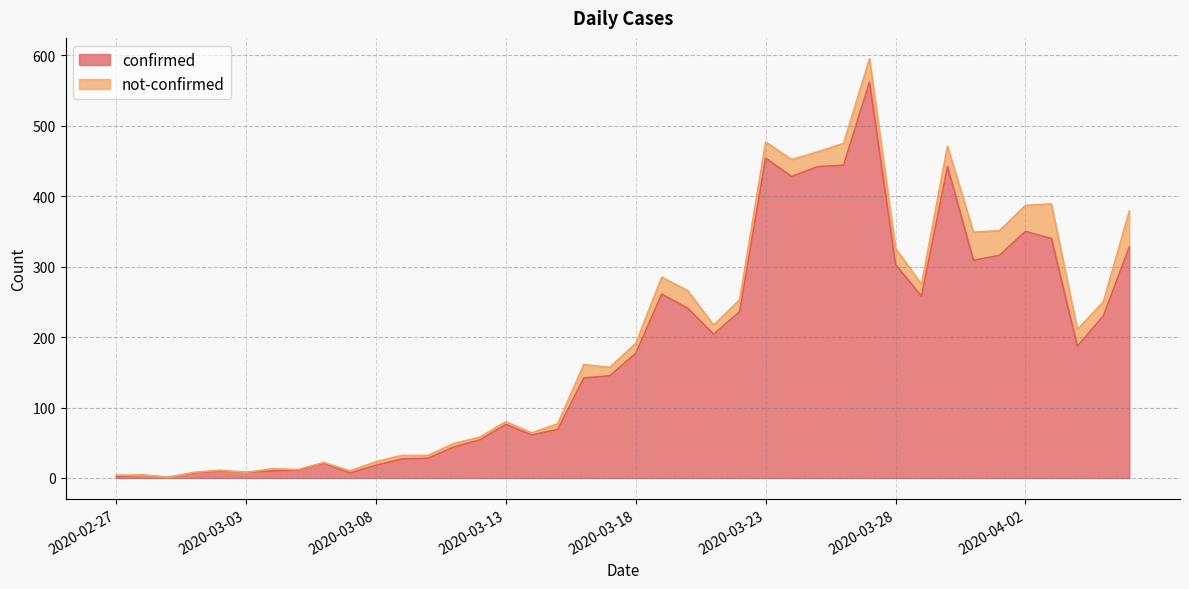

List the labels in order of value, largest first.

2020-03-27, 2020-03-23, 2020-03-26, 2020-03-25, 2020-03-30, 2020-03-24, 2020-04-02, 2020-04-03, 2020-04-06, 2020-04-01, 2020-03-31, 2020-03-28, 2020-03-19, 2020-03-29, 2020-03-20, 2020-03-22, 2020-04-05, 2020-03-21, 2020-04-04, 2020-03-18, 2020-03-17, 2020-03-16, 2020-03-13, 2020-03-15, 2020-03-14, 2020-03-12, 2020-03-11, 2020-03-10, 2020-03-09, 2020-03-06, 2020-03-08, 2020-03-05, 2020-03-02, 2020-03-04, 2020-03-03, 2020-03-01, 2020-03-07, 2020-02-28, 2020-02-27, 2020-02-29